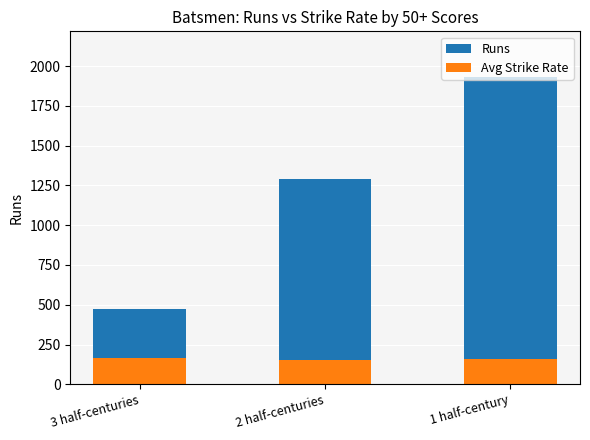

What is the total value across all series at 3 half-centuries?

472.0